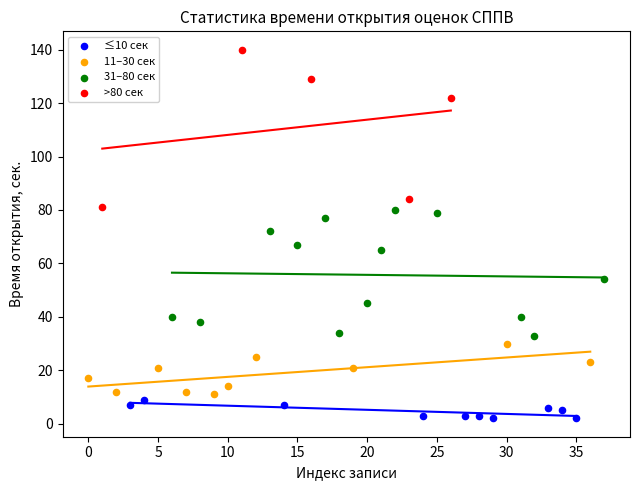

What are all the series names shown in the legend?

≤10 сек, 11–30 сек, 31–80 сек, >80 сек